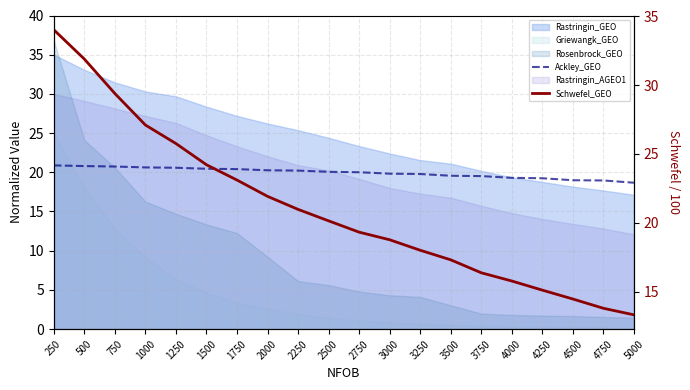

At which category is the sum across all series the highest?

250